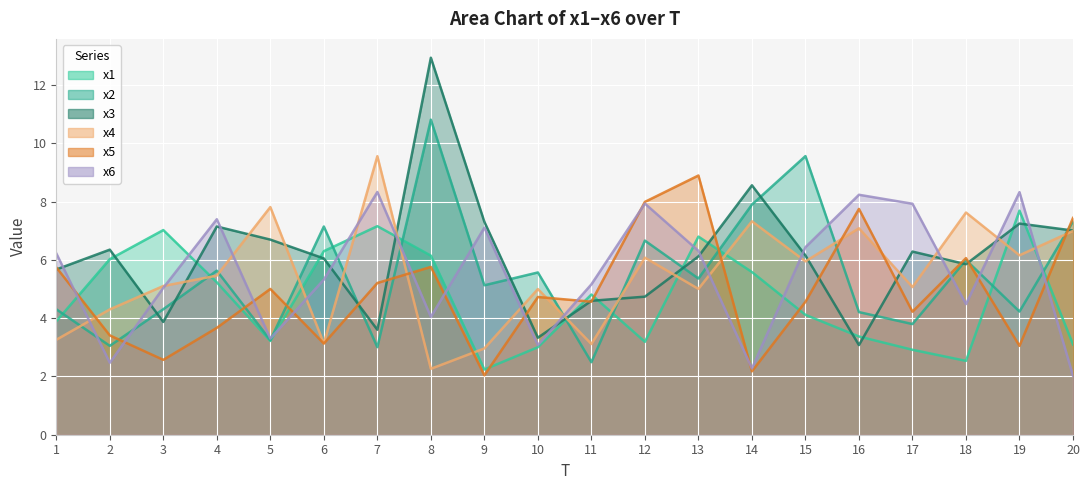

At which label does x6 first exceed 6?

1